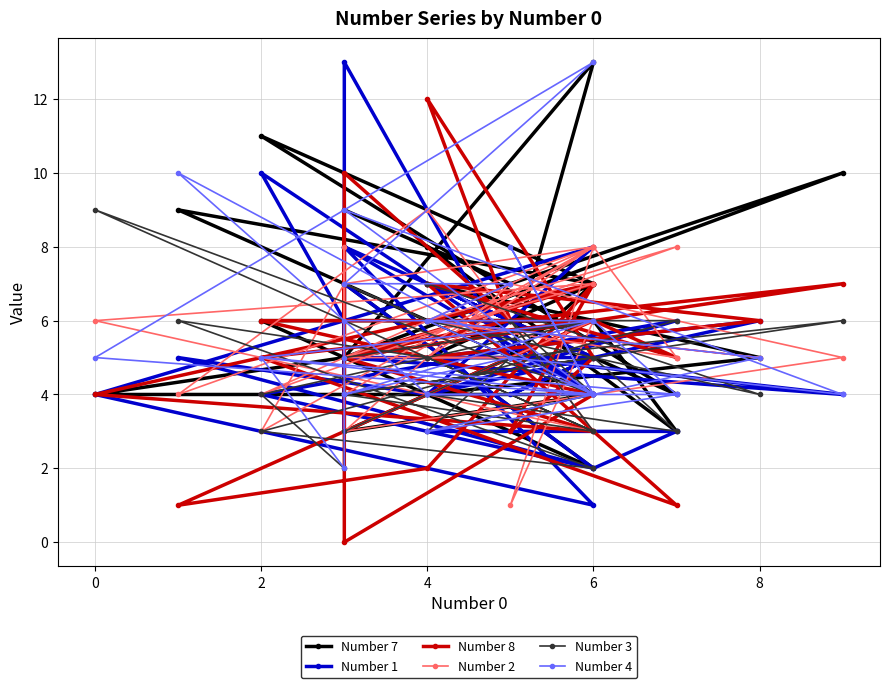

Count the number of categories in the chart.

30